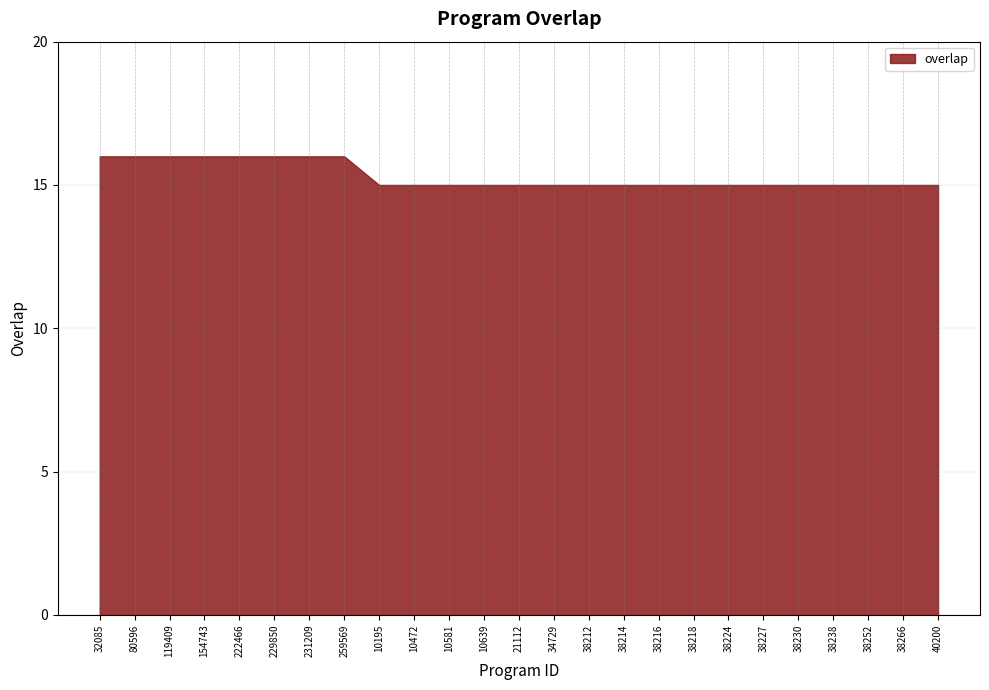

List the labels in order of value, smallest first.

10195, 10472, 10581, 10639, 21112, 34729, 38212, 38214, 38216, 38218, 38224, 38227, 38230, 38238, 38252, 38266, 40200, 32085, 80596, 119409, 154743, 222466, 229850, 231209, 259569